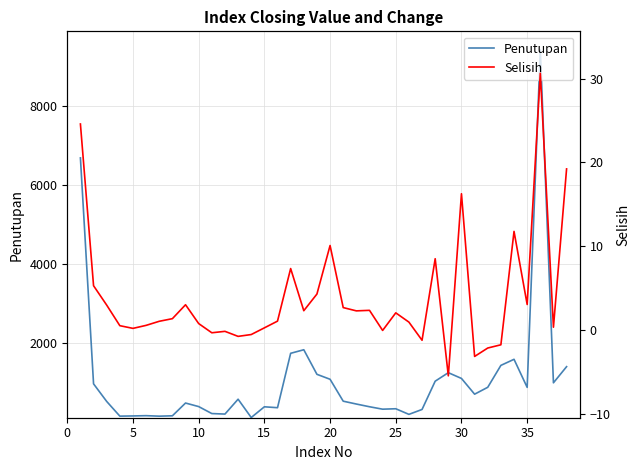

How many interior local valleys does the Penutupan series have?

10